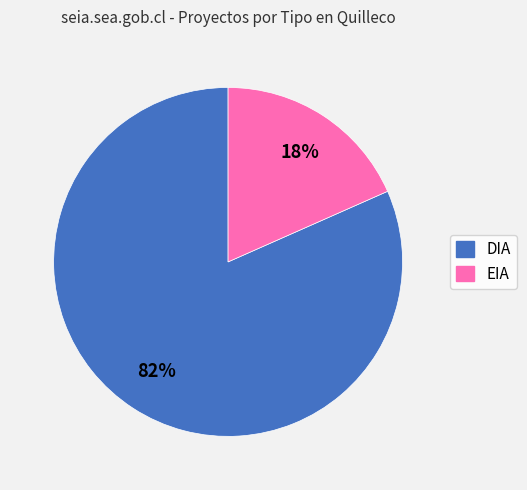

To the nearest percent, what is the combined percentage of DIA and EIA?

100%